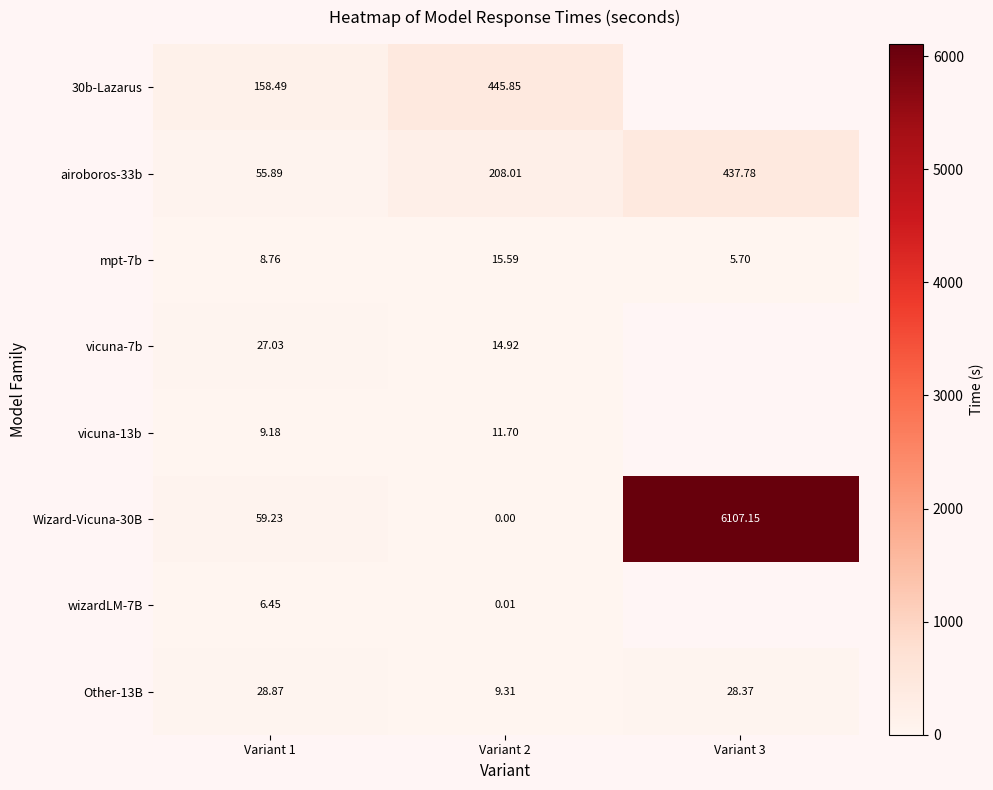

Is the value of Other-13B at Variant 3 greater than the value of wizardLM-7B at Variant 2?

Yes